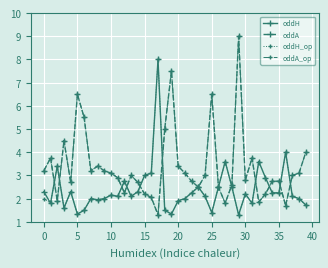

True or false: oddA_op has more than 1 interior local peaks.

True